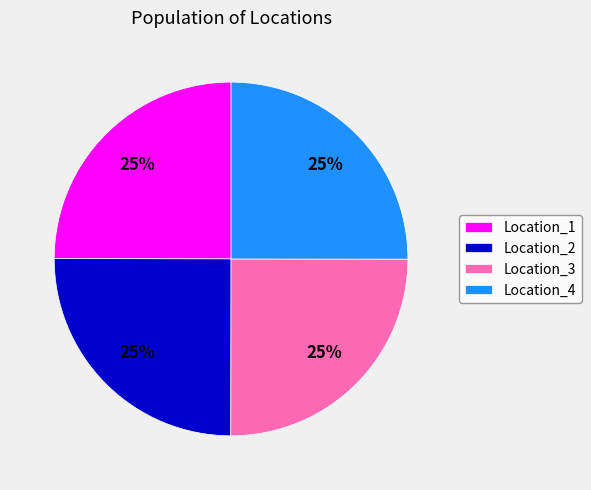

How many segments does this pie chart have?

4